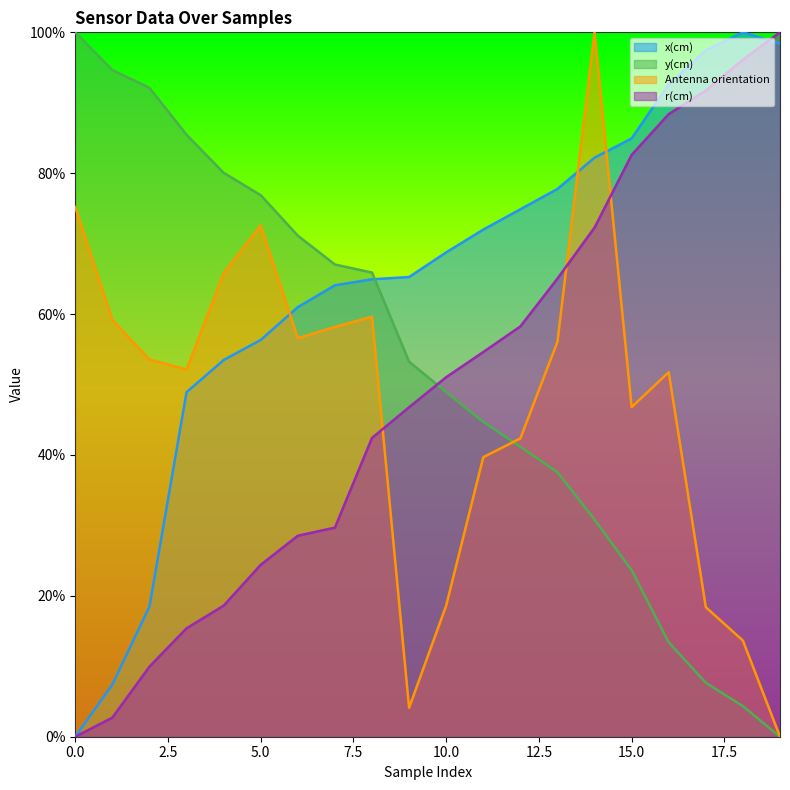

True or false: r(cm) and Antenna orientation cross at least once.

True